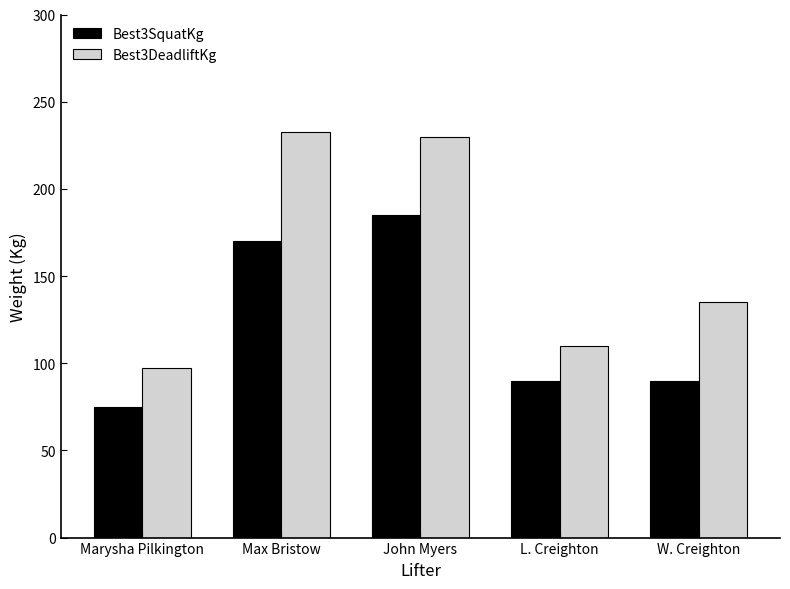

Read the Best3SquatKg value at Max Bristow.

170.0